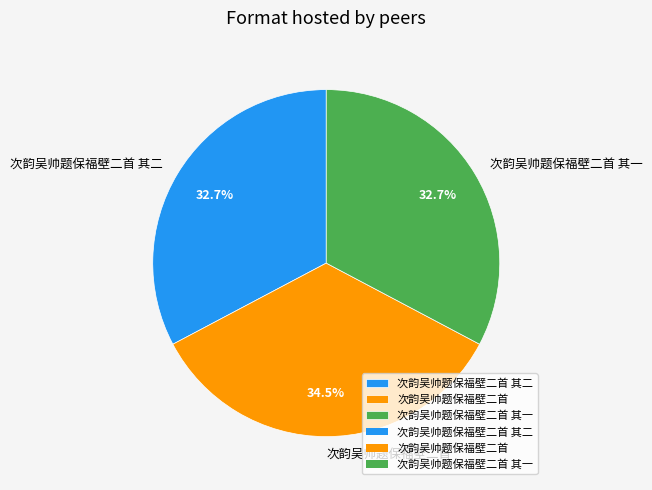

Do 次韵吴帅题保福壁二首 and 次韵吴帅题保福壁二首 其二 together represent more than half of the pie?

Yes